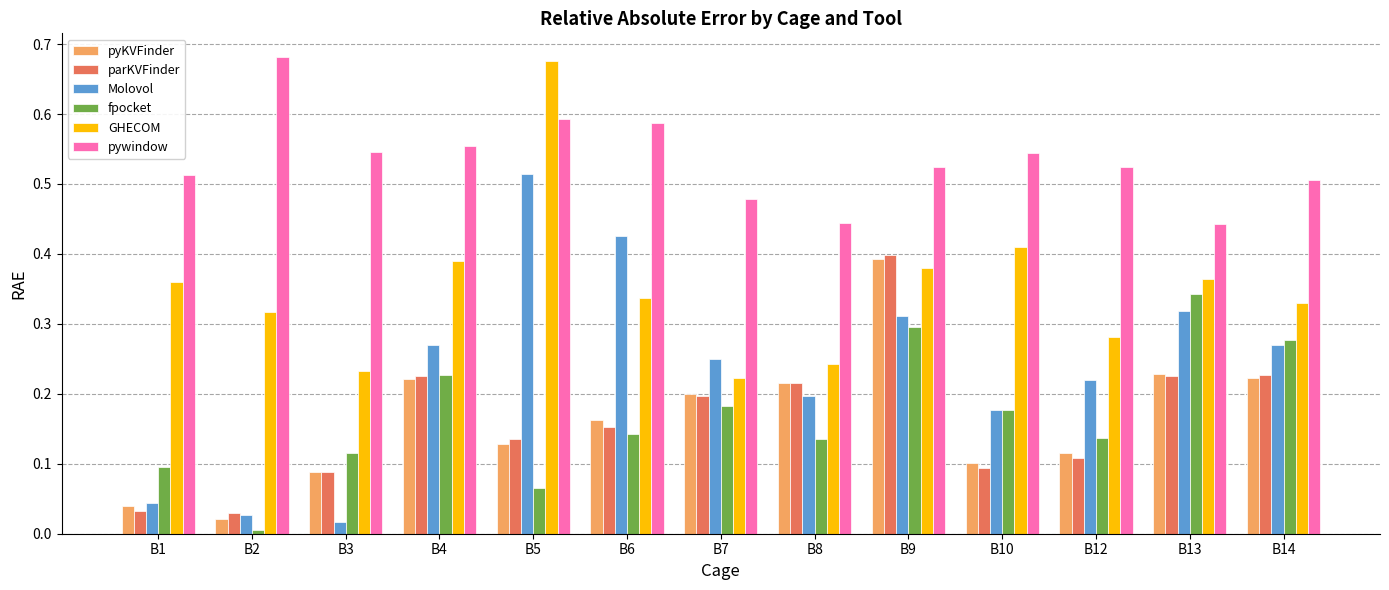

Which label corresponds to the smallest value in the chart?

B2